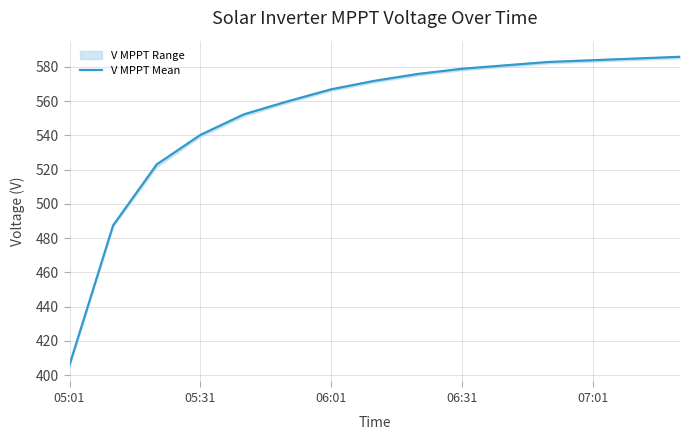

What is the maximum value for V MPPT Mean?

585.8